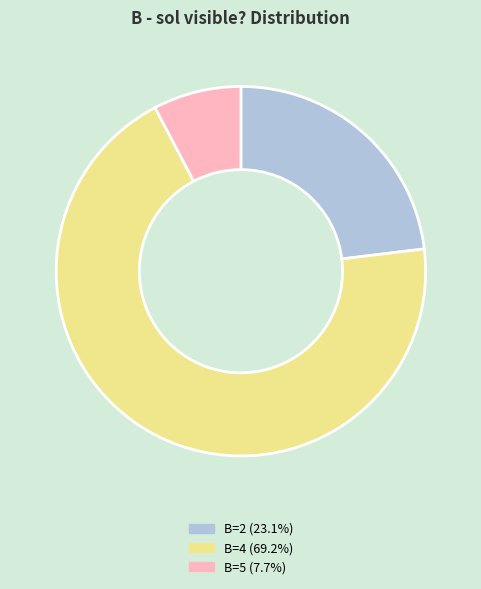

Do B=5 (7.7%) and B=2 (23.1%) together represent more than half of the pie?

No